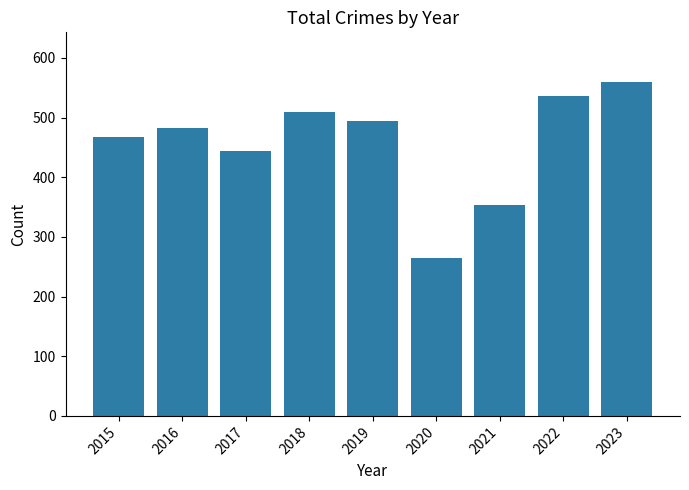

Does the chart contain stacked bars?

No